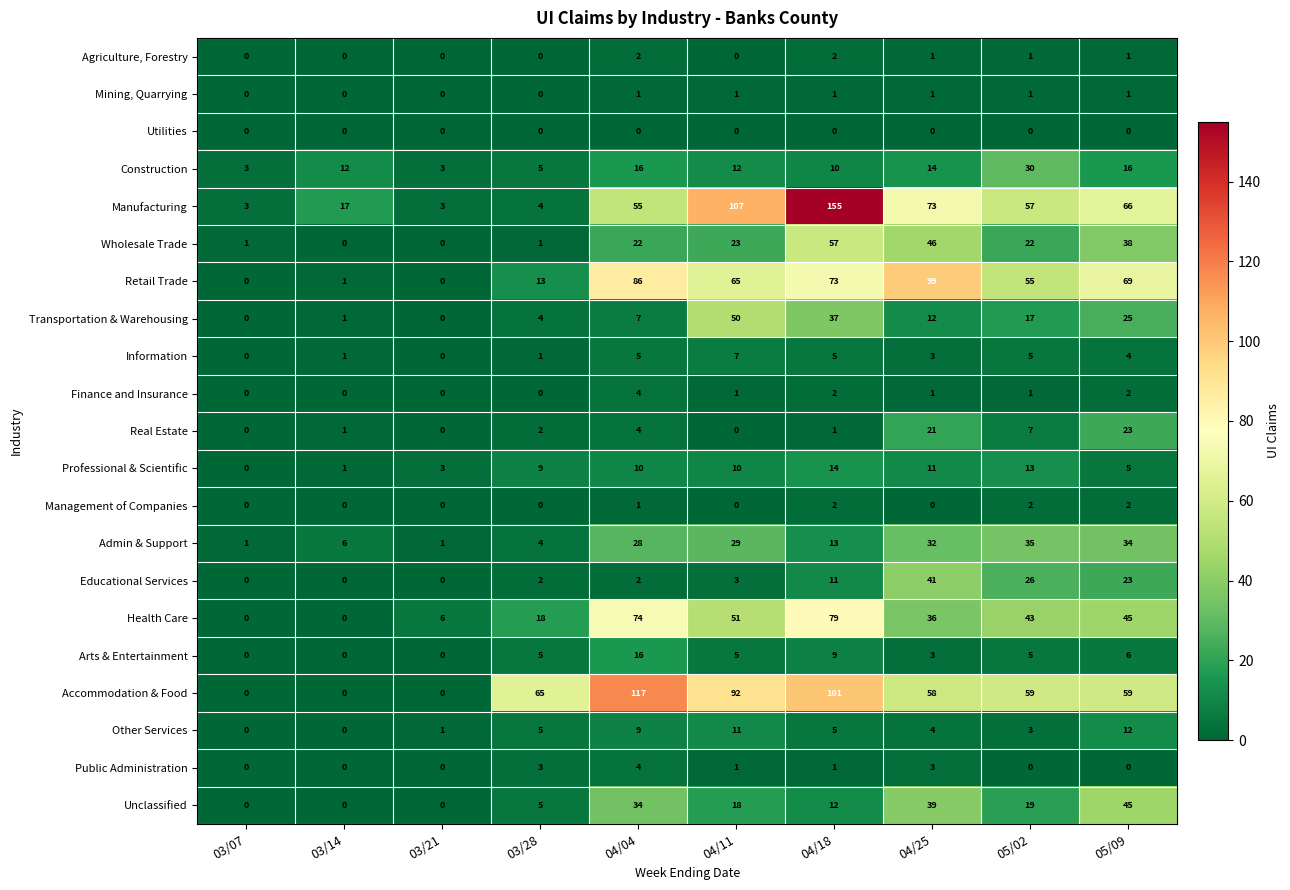

At which category is the sum across all series the highest?

04/18